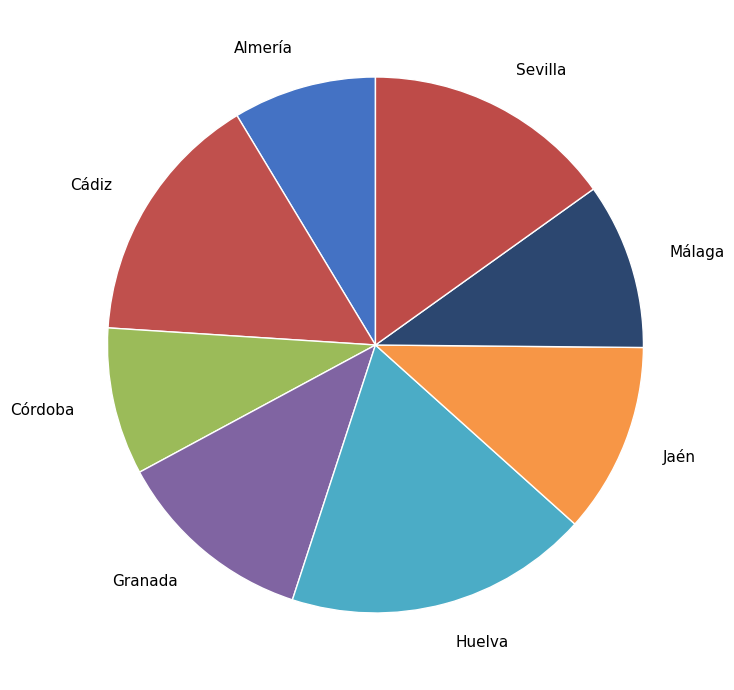

Do Jaén and Huelva together represent more than half of the pie?

No